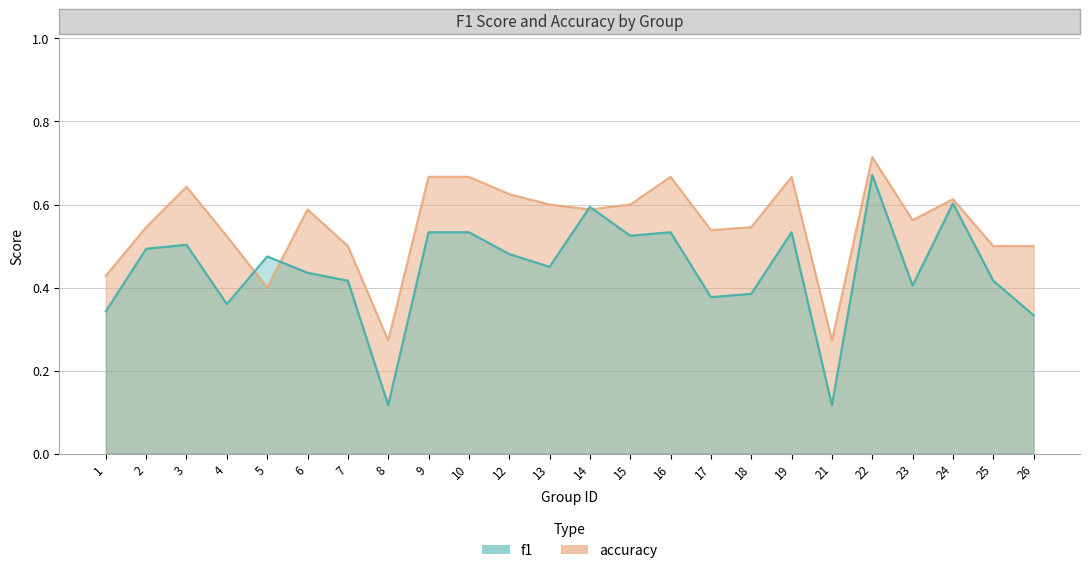

Is it true that accuracy equals 1.1 at 22?

False